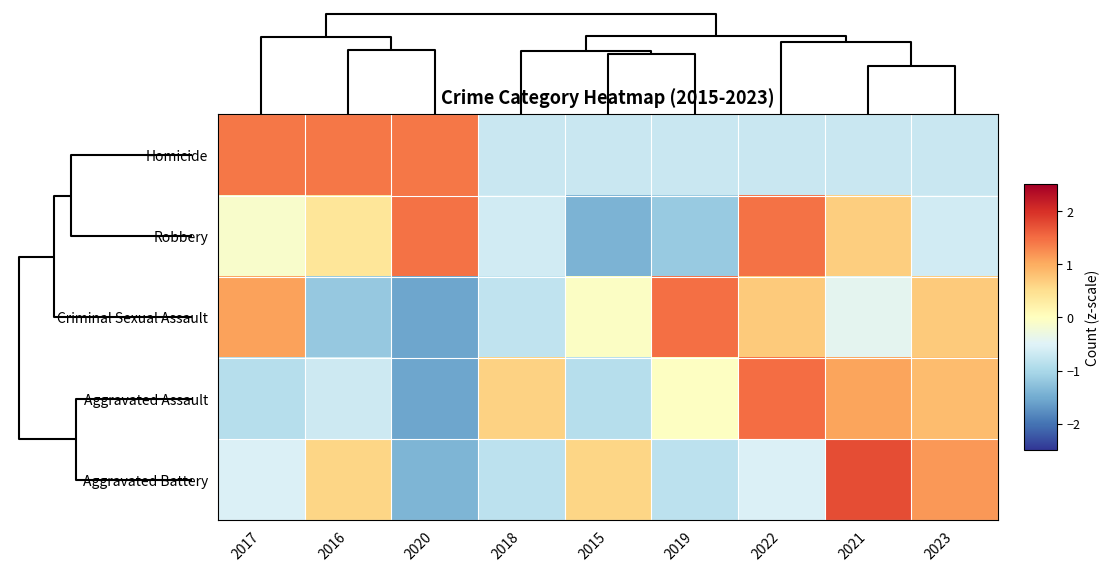

Reading right to left, what are all the values shown in this chart?

Homicide: 2023=-0.7	2021=-0.7	2022=-0.7	2019=-0.7	2015=-0.7	2018=-0.7	2020=1.4	2016=1.4	2017=1.4
Robbery: 2023=-0.6	2021=0.7	2022=1.4	2019=-1.2	2015=-1.4	2018=-0.6	2020=1.4	2016=0.4	2017=-0.1
Criminal Sexual Assault: 2023=0.7	2021=-0.4	2022=0.7	2019=1.5	2015=-0.0	2018=-0.8	2020=-1.6	2016=-1.2	2017=1.1
Aggravated Assault: 2023=0.8	2021=1.1	2022=1.5	2019=-0.0	2015=-0.9	2018=0.6	2020=-1.6	2016=-0.7	2017=-0.9
Aggravated Battery: 2023=1.2	2021=1.7	2022=-0.5	2019=-0.8	2015=0.6	2018=-0.8	2020=-1.4	2016=0.6	2017=-0.5